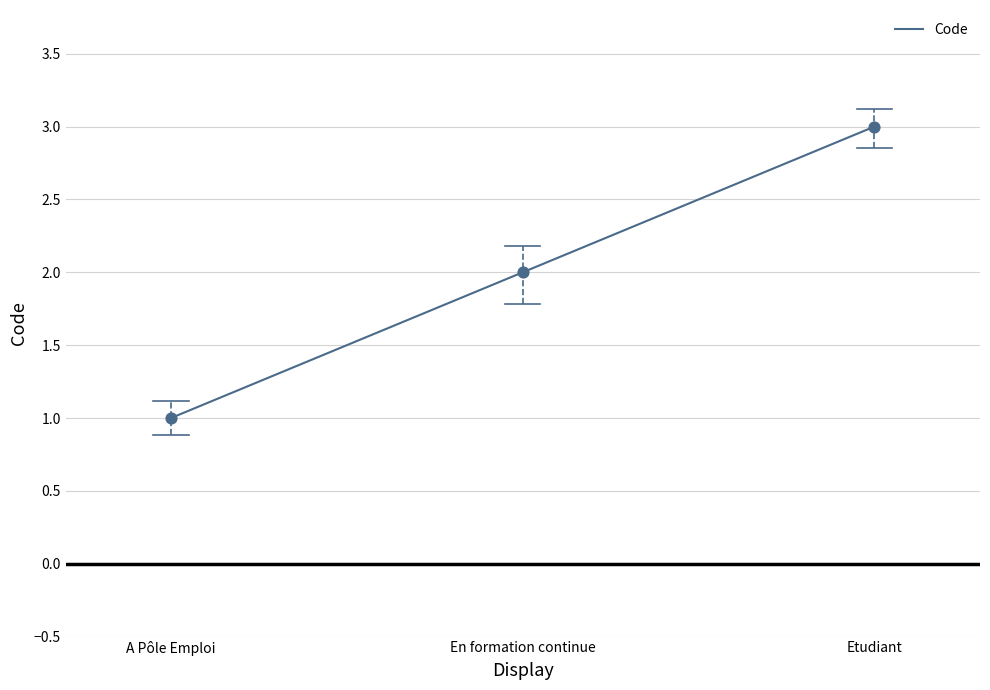

What is the change in value from En formation continue to Etudiant?

+1